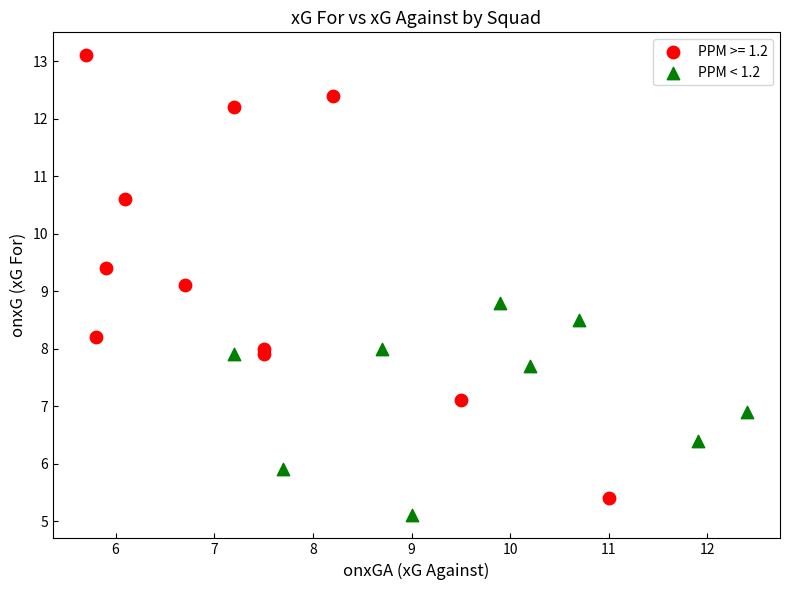

Which series has the largest Y range (max minus min)?

PPM >= 1.2